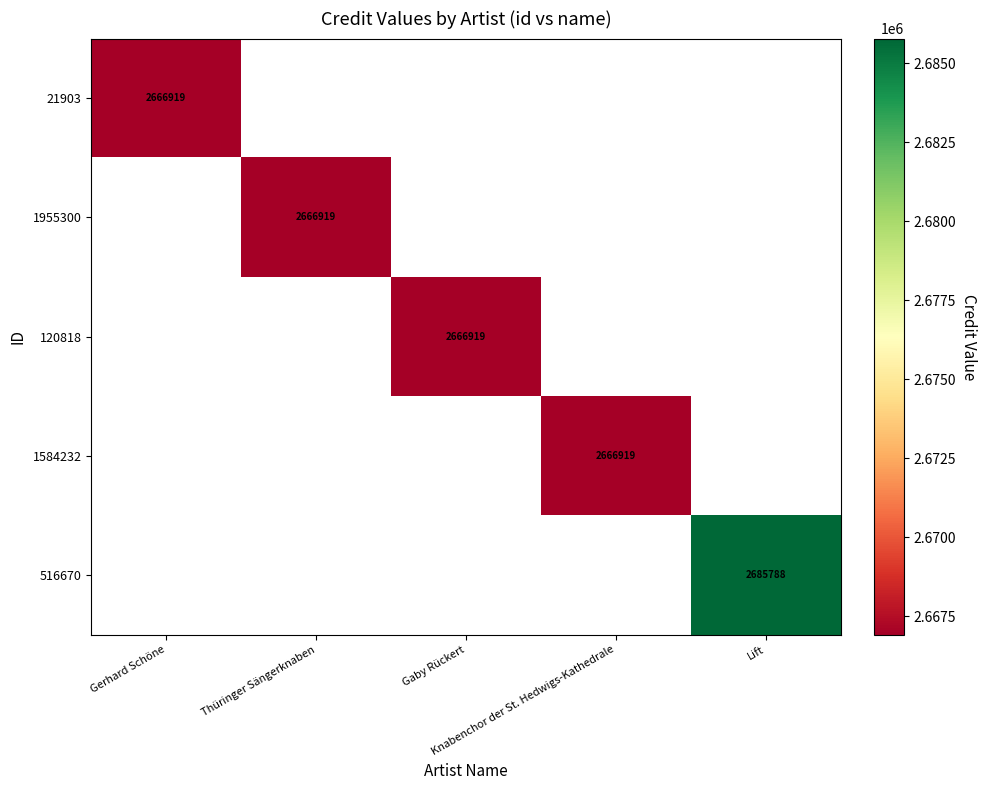

At Lift, list the series in order from smallest to largest.

21903, 1955300, 120818, 1584232, 516670